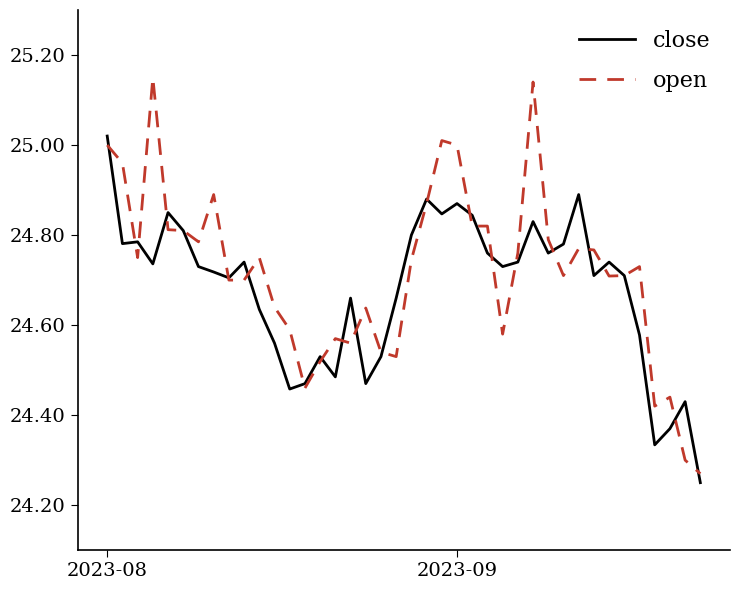

Which series has the largest range (max minus min)?

open